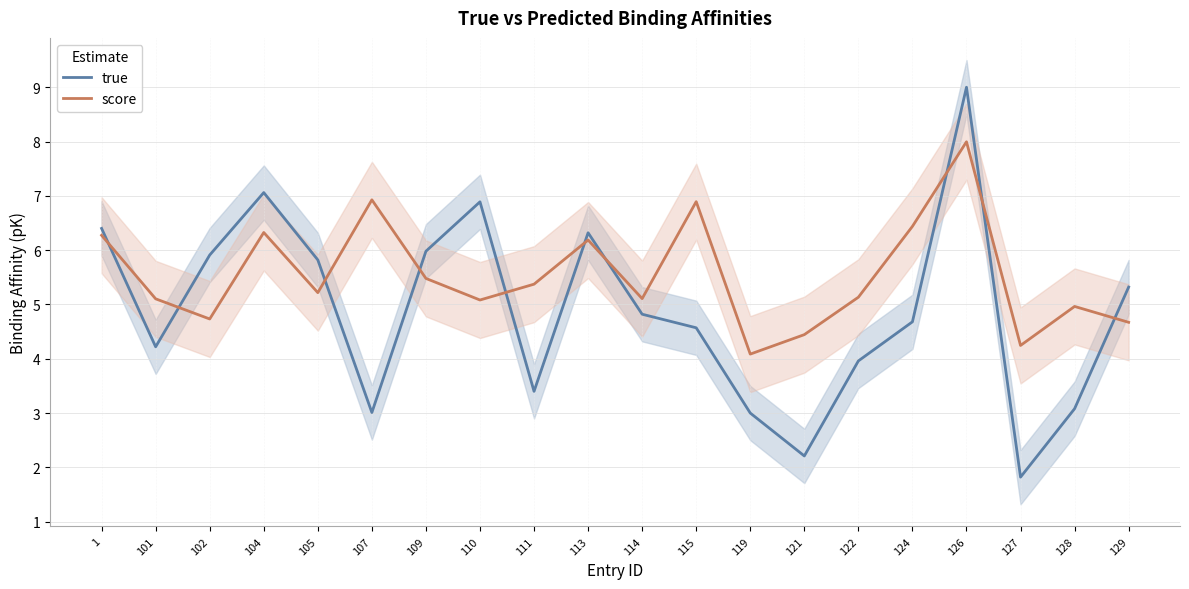

What is the total value across all series at 114?

9.9